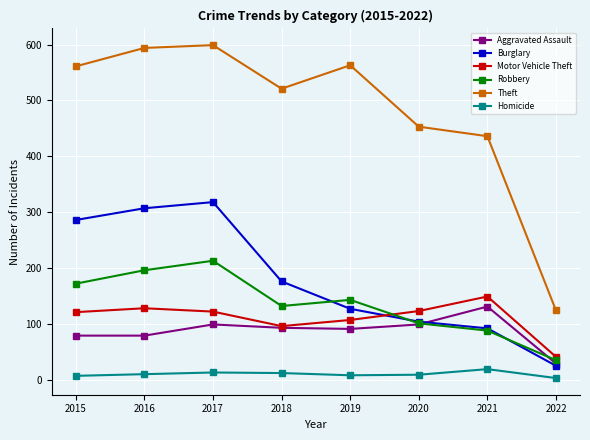

True or false: Robbery has a value of 182 at 2018.

False